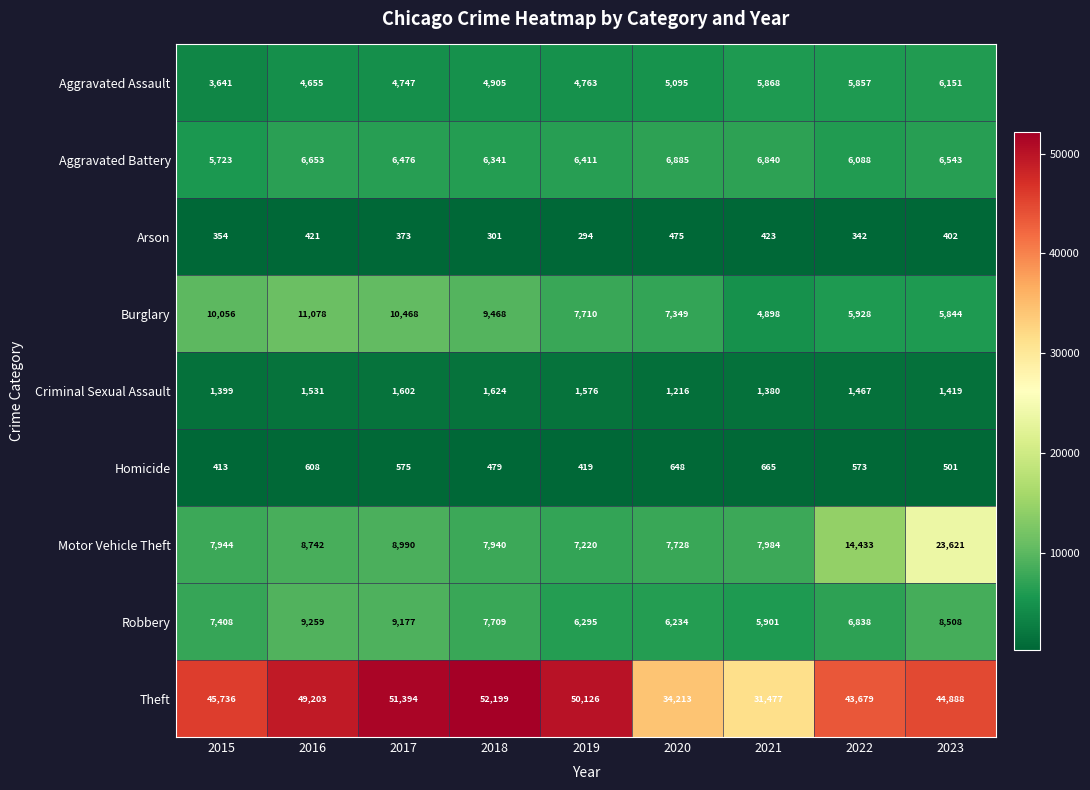

Where is Homicide nearest to the value 539?

2022